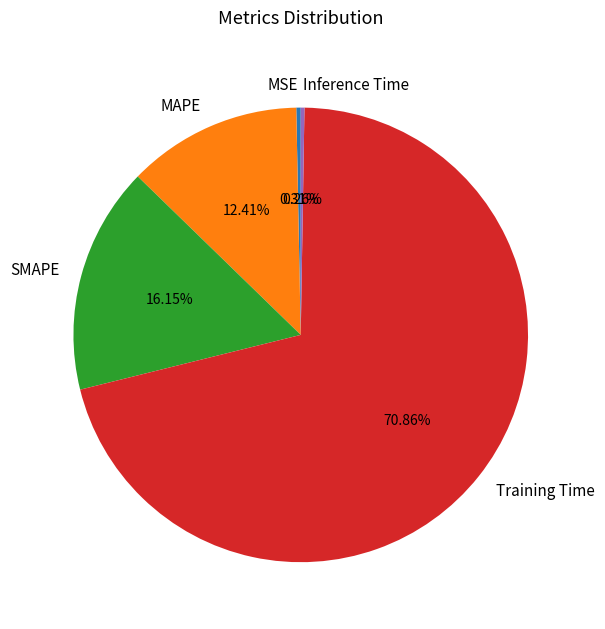

Does any single category account for the majority?

Yes